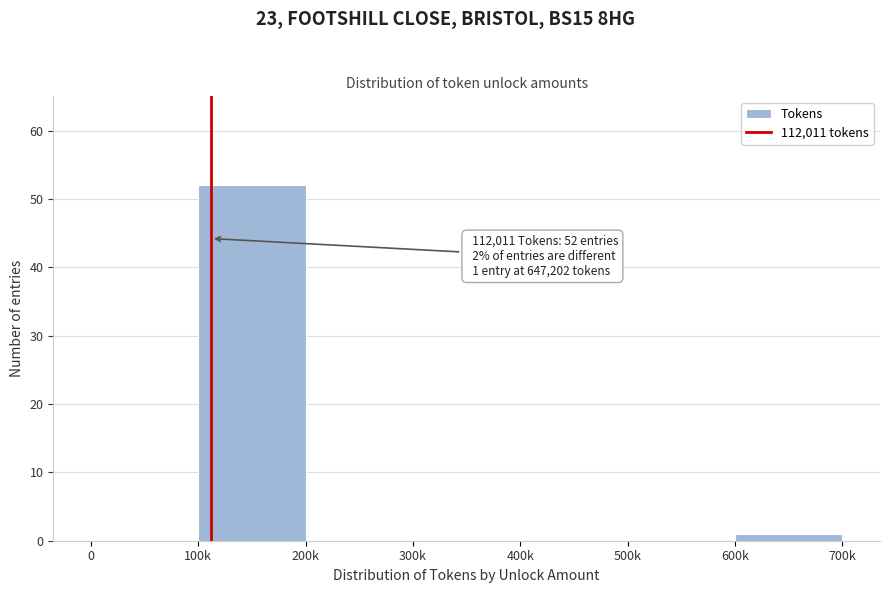

Reading left to right, transcribe all the data shown in this chart.

0=0	100k=52	200k=0	300k=0	400k=0	500k=0	600k=1